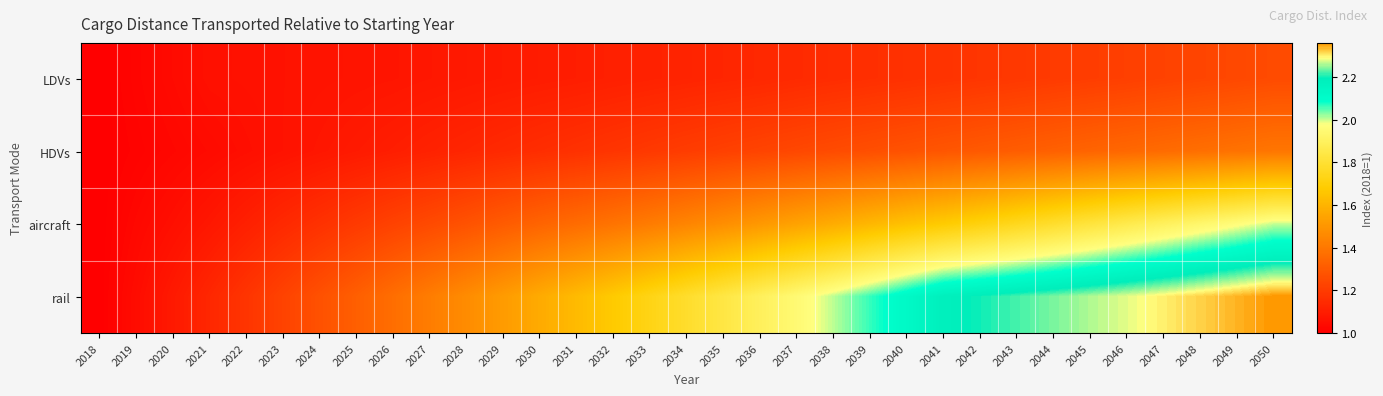

Reading right to left, list all the values displayed in this chart.

LDVs: 2050=1.3	2049=1.2	2048=1.2	2047=1.2	2046=1.2	2045=1.2	2044=1.2	2043=1.2	2042=1.2	2041=1.2	2040=1.2	2039=1.2	2038=1.1	2037=1.1	2036=1.1	2035=1.1	2034=1.1	2033=1.1	2032=1.1	2031=1.1	2030=1.1	2029=1.1	2028=1.1	2027=1.1	2026=1.1	2025=1.1	2024=1.1	2023=1.1	2022=1.1	2021=1.1	2020=1.0	2019=1.0	2018=1.0
HDVs: 2050=1.4	2049=1.4	2048=1.4	2047=1.4	2046=1.3	2045=1.3	2044=1.3	2043=1.3	2042=1.3	2041=1.3	2040=1.3	2039=1.3	2038=1.3	2037=1.2	2036=1.2	2035=1.2	2034=1.2	2033=1.2	2032=1.2	2031=1.2	2030=1.2	2029=1.1	2028=1.1	2027=1.1	2026=1.1	2025=1.1	2024=1.1	2023=1.1	2022=1.1	2021=1.0	2020=1.0	2019=1.0	2018=1.0
aircraft: 2050=2.0	2049=2.0	2048=1.9	2047=1.9	2046=1.9	2045=1.8	2044=1.8	2043=1.7	2042=1.7	2041=1.7	2040=1.6	2039=1.6	2038=1.6	2037=1.5	2036=1.5	2035=1.5	2034=1.4	2033=1.4	2032=1.4	2031=1.4	2030=1.3	2029=1.3	2028=1.3	2027=1.2	2026=1.2	2025=1.2	2024=1.2	2023=1.1	2022=1.1	2021=1.1	2020=1.1	2019=1.0	2018=1.0
rail: 2050=2.4	2049=2.3	2048=2.3	2047=2.3	2046=2.3	2045=2.3	2044=2.2	2043=2.2	2042=2.2	2041=2.2	2040=2.1	2039=2.1	2038=2.0	2037=1.9	2036=1.9	2035=1.8	2034=1.8	2033=1.7	2032=1.7	2031=1.6	2030=1.6	2029=1.5	2028=1.5	2027=1.4	2026=1.4	2025=1.3	2024=1.3	2023=1.2	2022=1.2	2021=1.1	2020=1.1	2019=1.0	2018=1.0